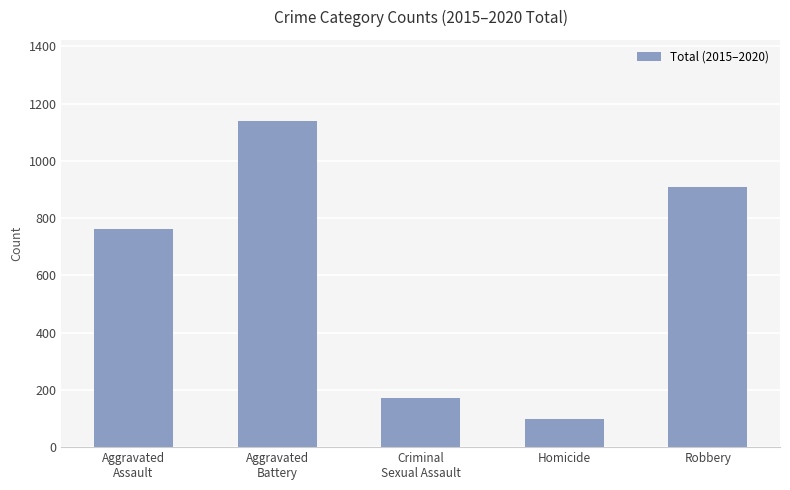

What is the change in value from Criminal
Sexual Assault to Robbery?

+737